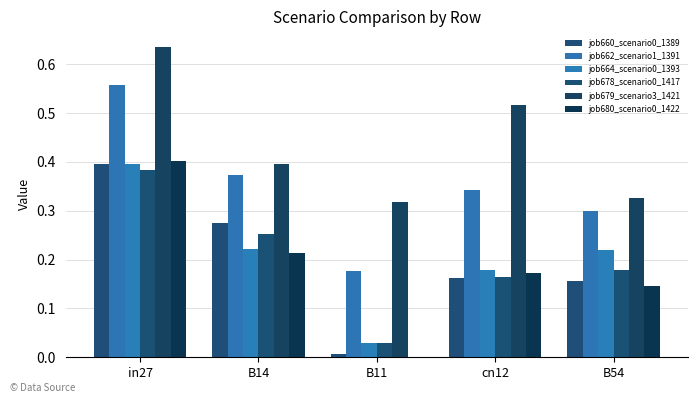

What is the label of the 2nd bar from the right?

cn12